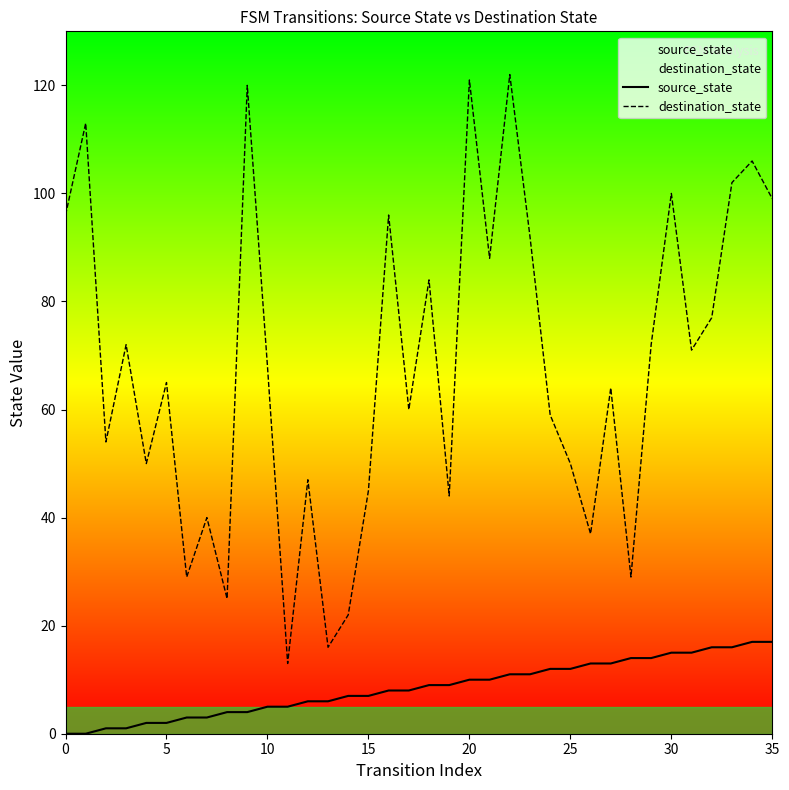

Rank the series by their maximum value, from lowest to highest.

source_state, destination_state